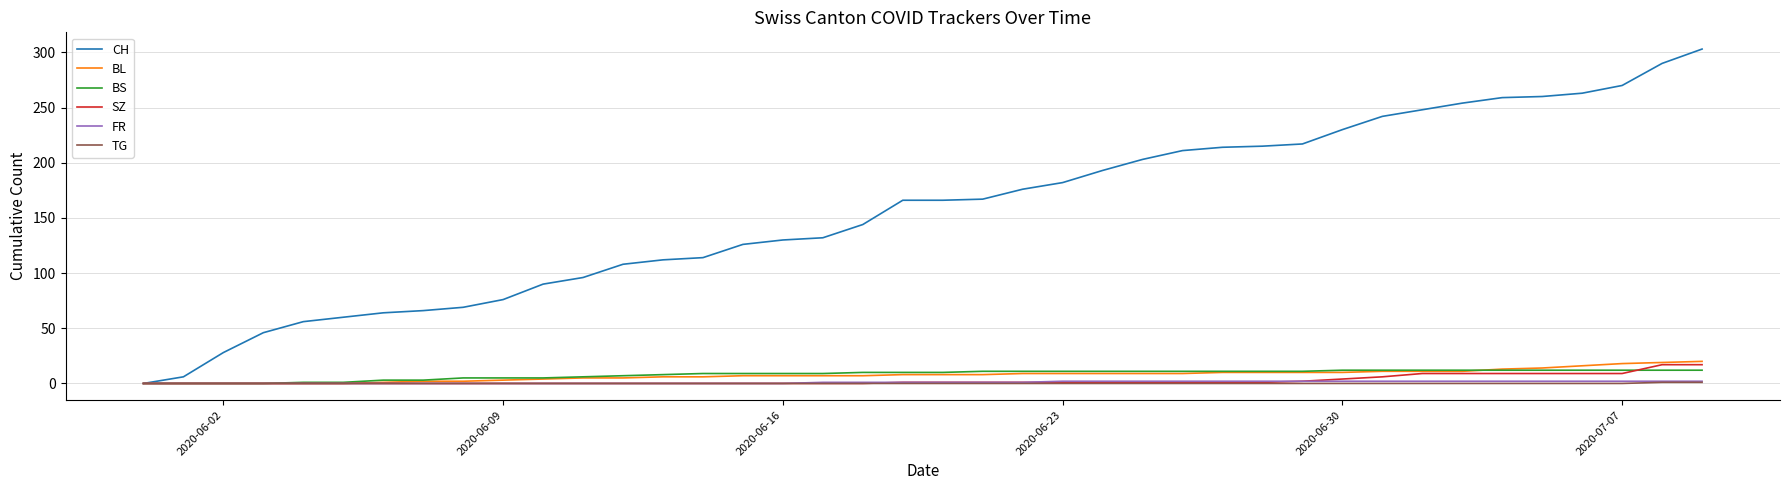

Which series has the largest total across all categories?

CH